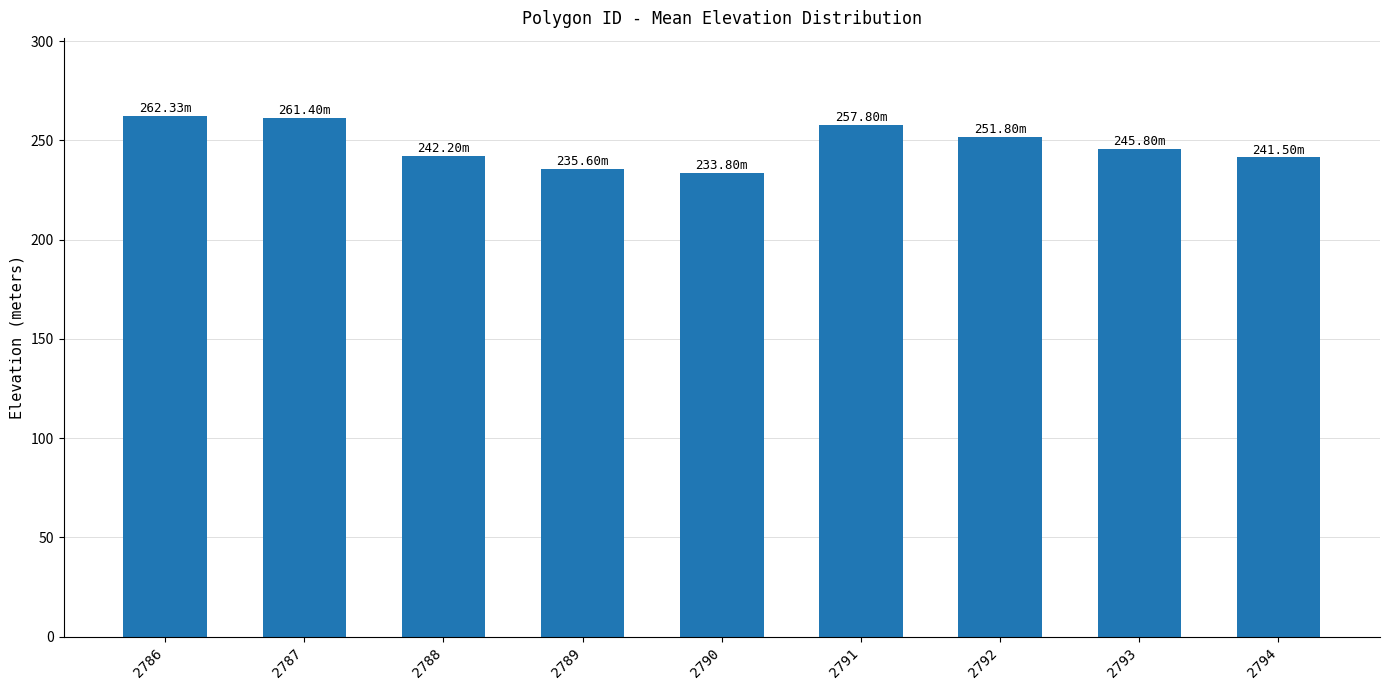

What is the difference between the maximum and second lowest values?

26.7